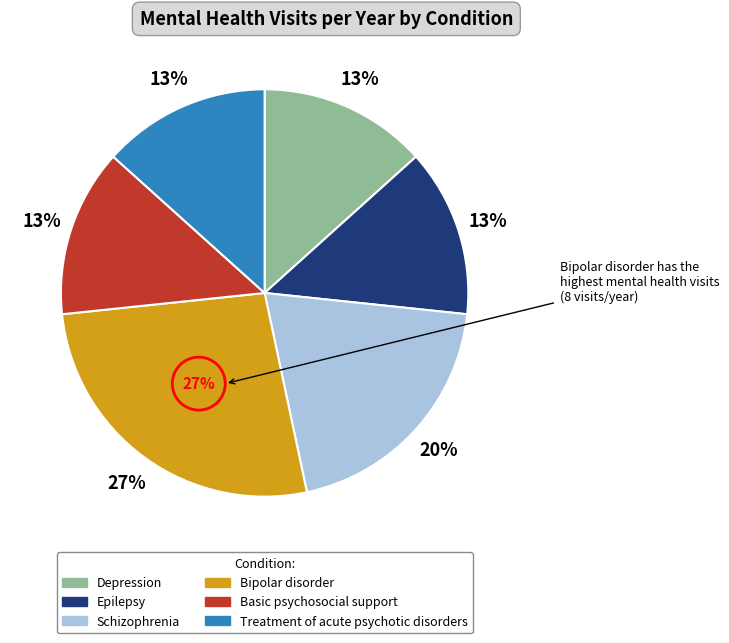

Does Depression account for over 50% of the chart?

No